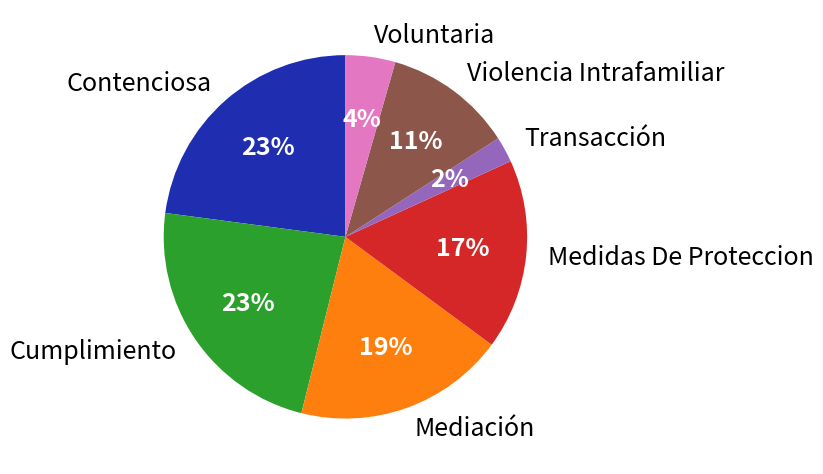

The Mediación slice represents 19% of the pie. True or false?

True